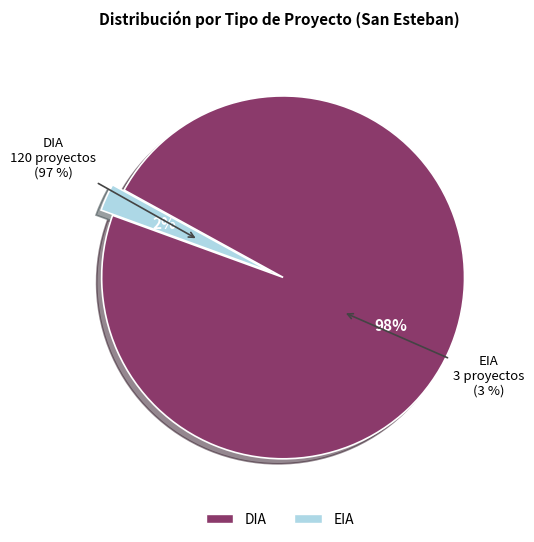

How many segments does this pie chart have?

2